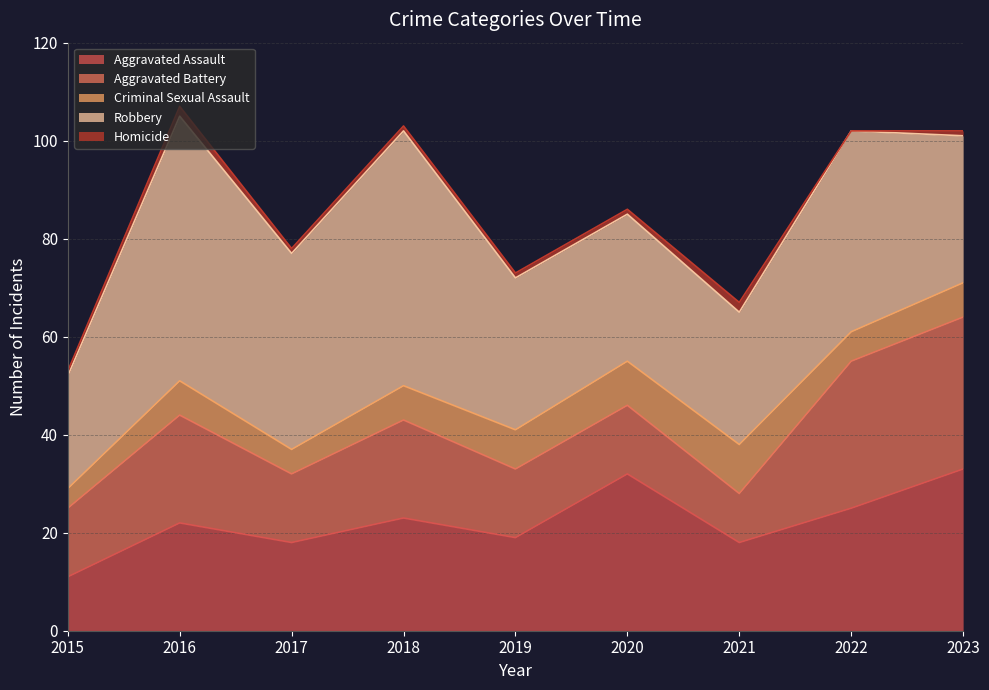

True or false: Aggravated Assault and Aggravated Battery intersect in this chart.

True